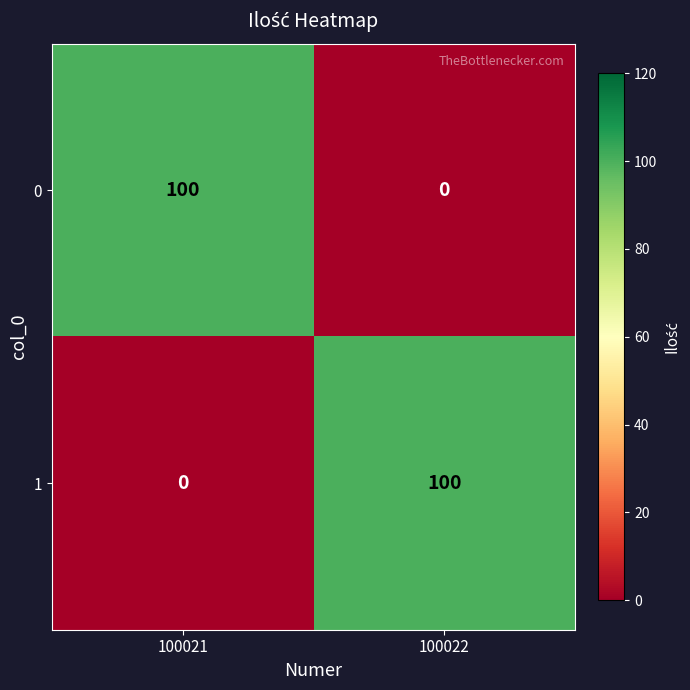

Reading left to right, transcribe all the data shown in this chart.

0: 100	0
1: 0	100